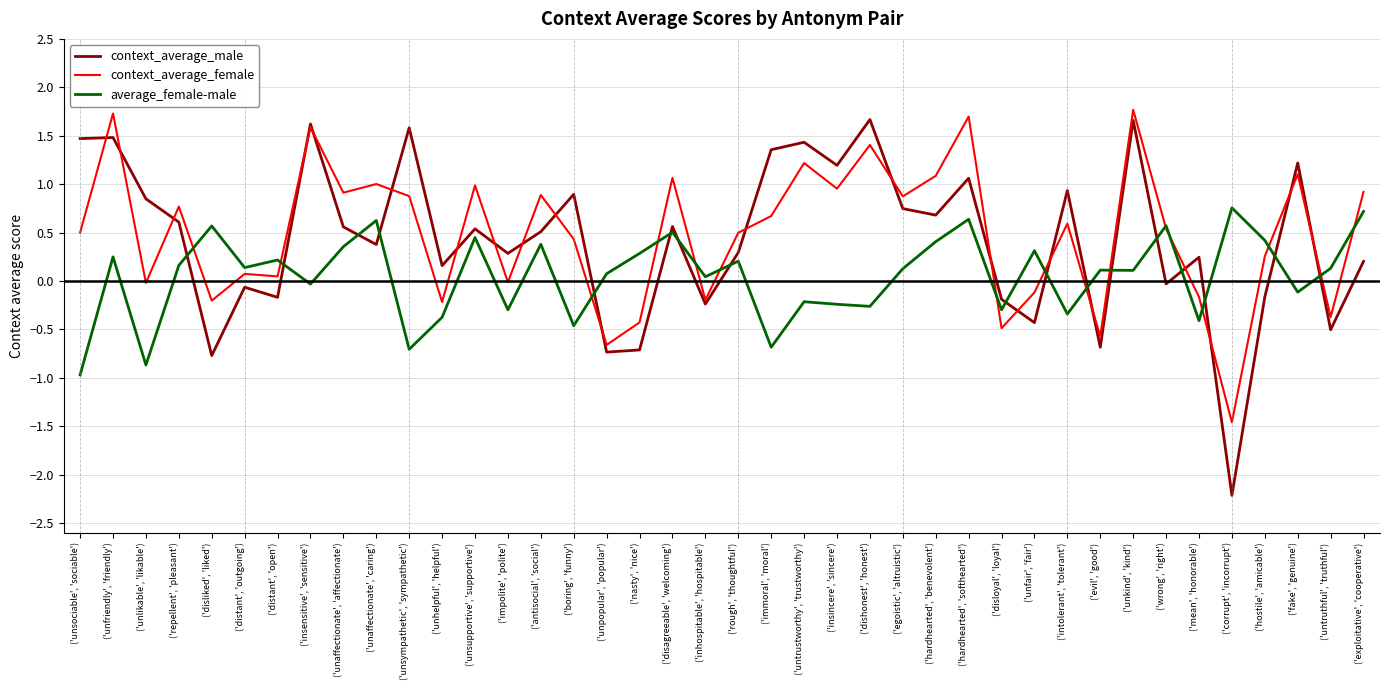

At ('unaffectionate', 'caring'), list the series in order from smallest to largest.

context_average_male, average_female-male, context_average_female